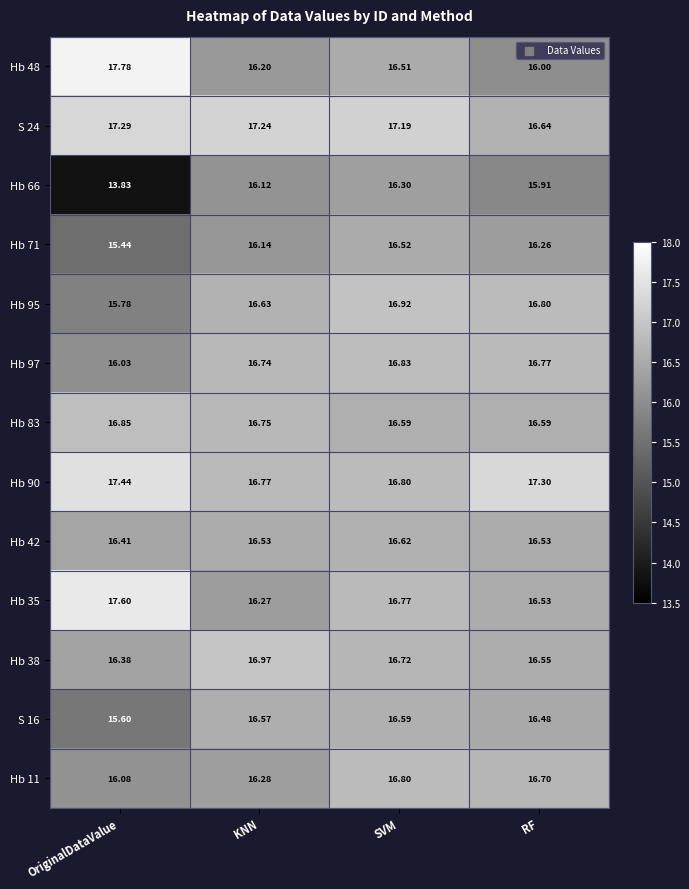

At which label does Hb 38 reach its peak?

KNN